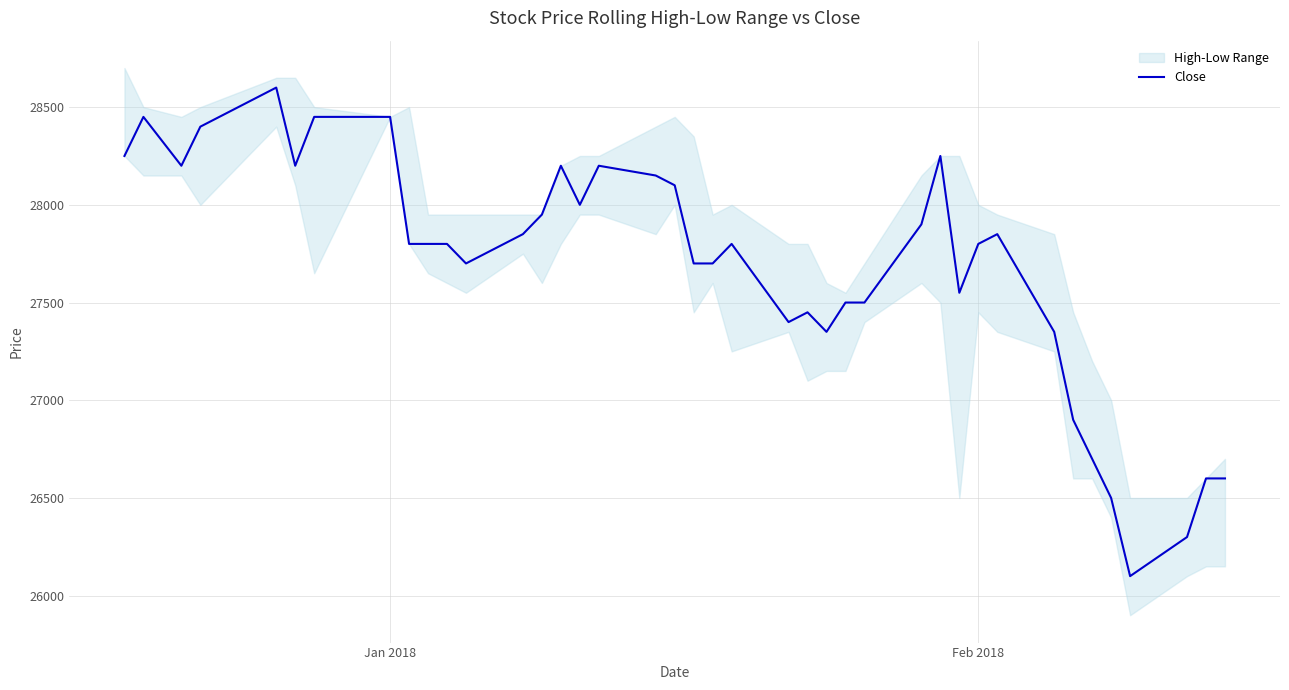

What is the lowest value of the Close series?

26100